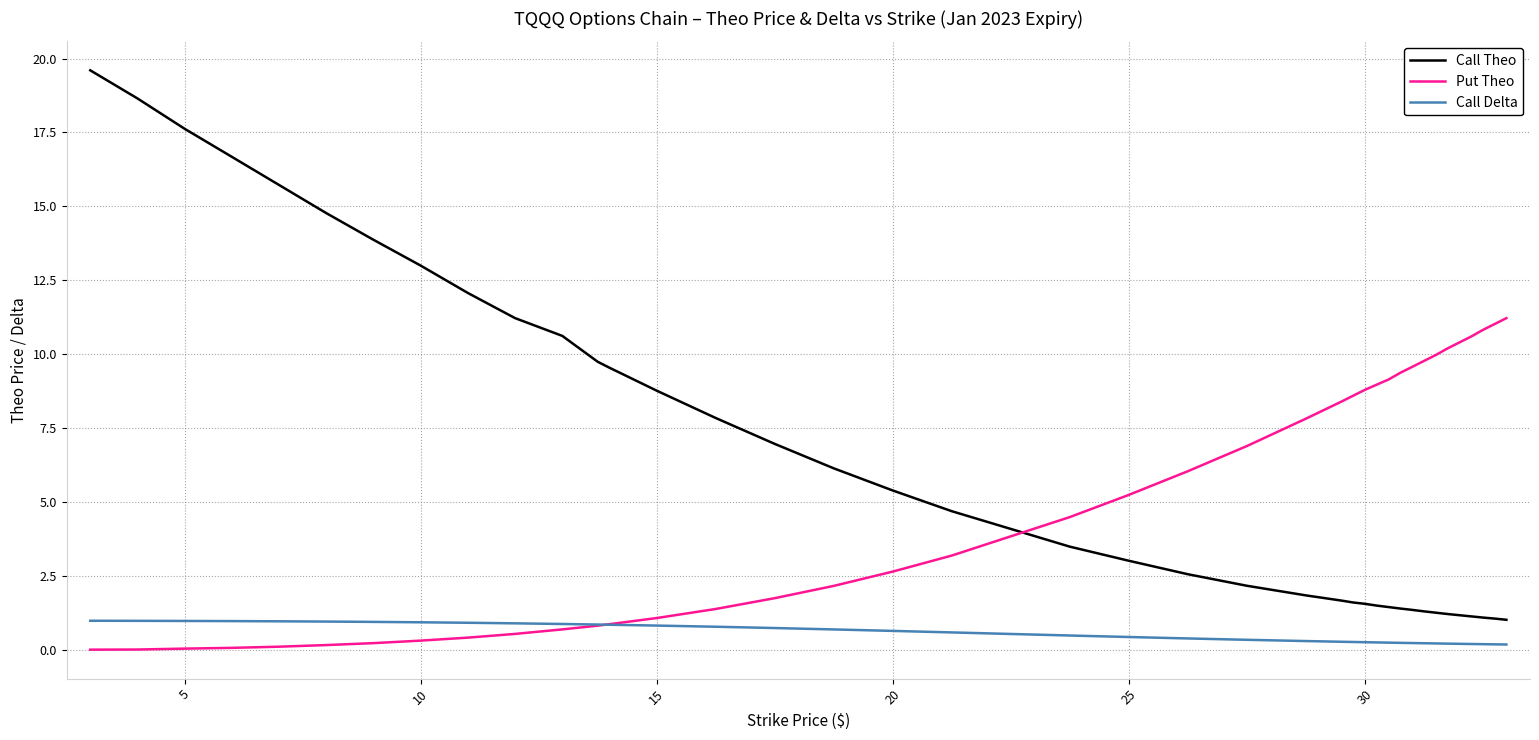

Rank the series by their average value, from highest to lowest.

Call Theo, Put Theo, Call Delta